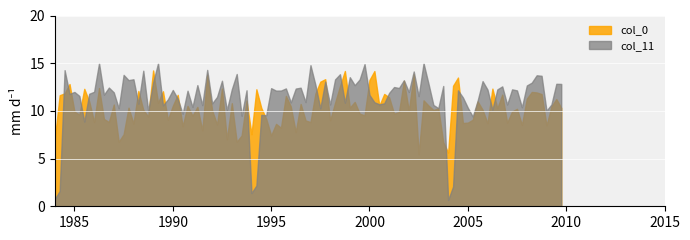

Does the chart display data point markers on the line(s)?

No